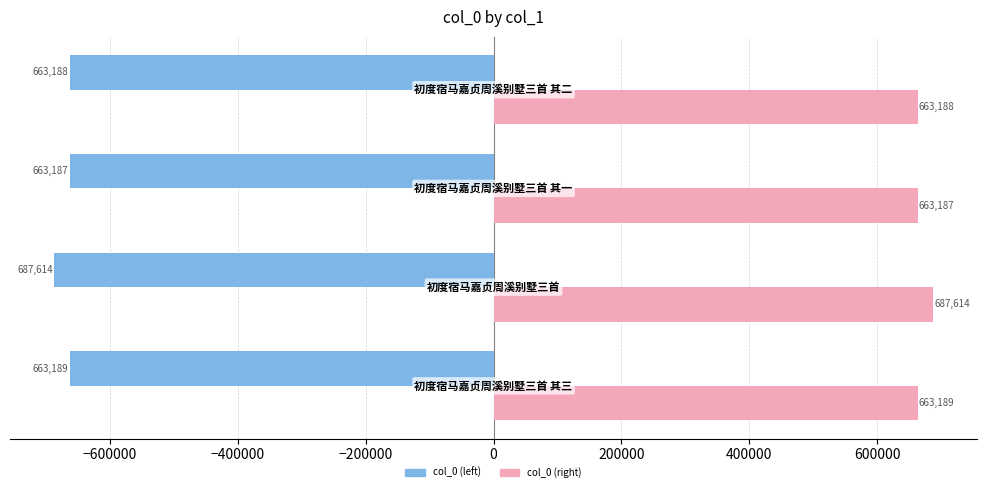

Rank the series by their average value, from highest to lowest.

col_0 (right), col_0 (left)